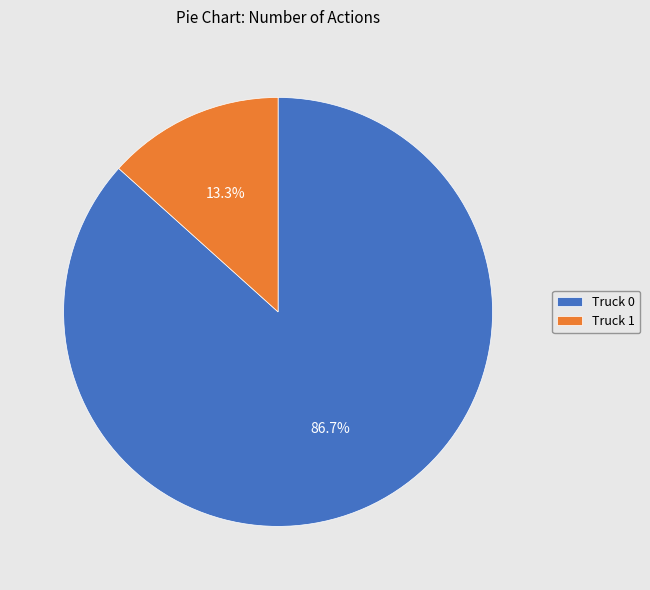

To the nearest percent, what percentage of the pie is Truck 1?

13%